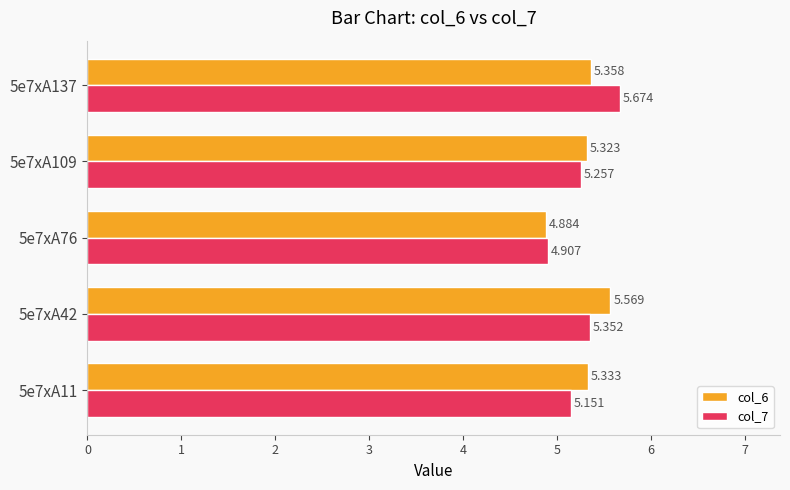

Which series has the largest total across all categories?

col_6